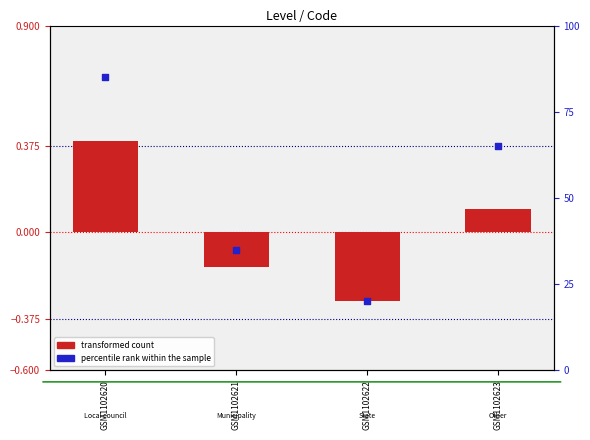

Which series contains the lowest Y value?

transformed count